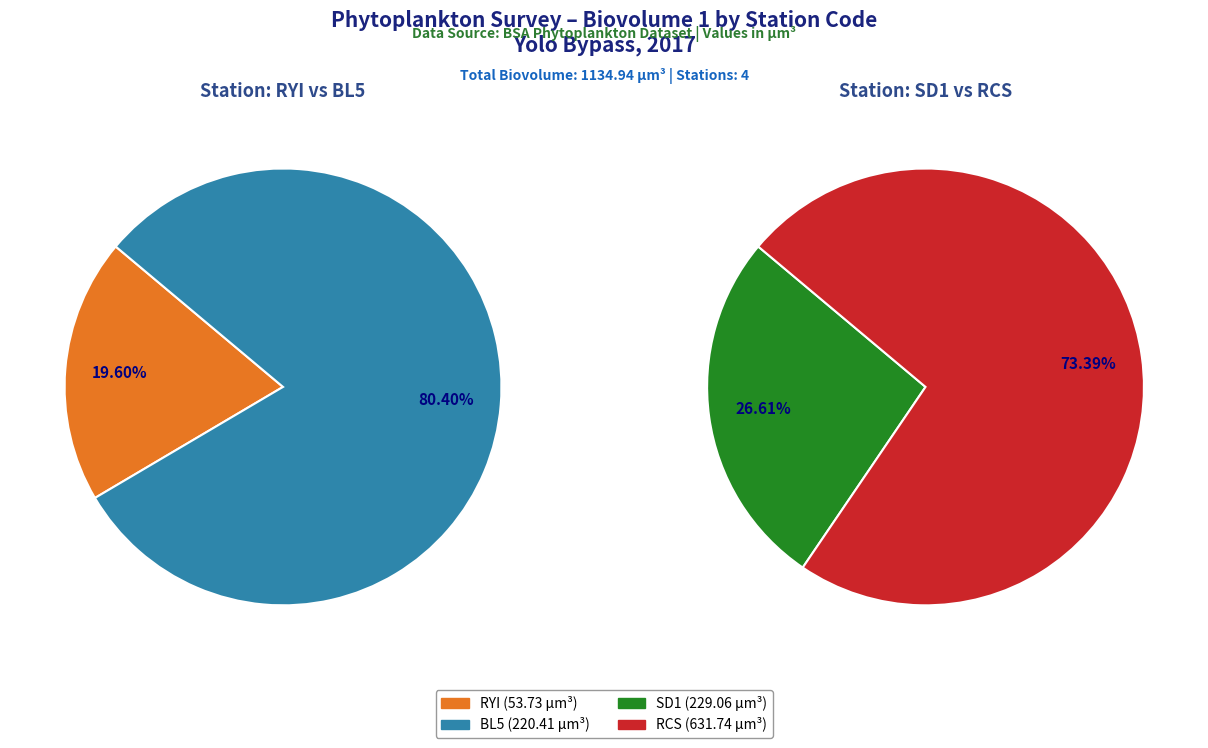

True or false: RYI accounts for 5% of the total.

True